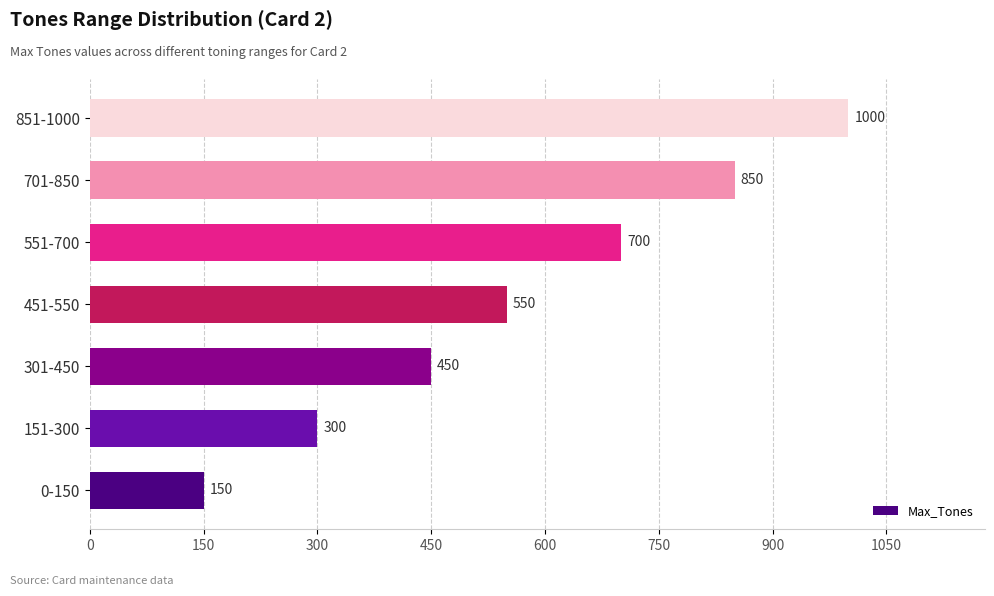

At which label is the value closest to 575?

451-550